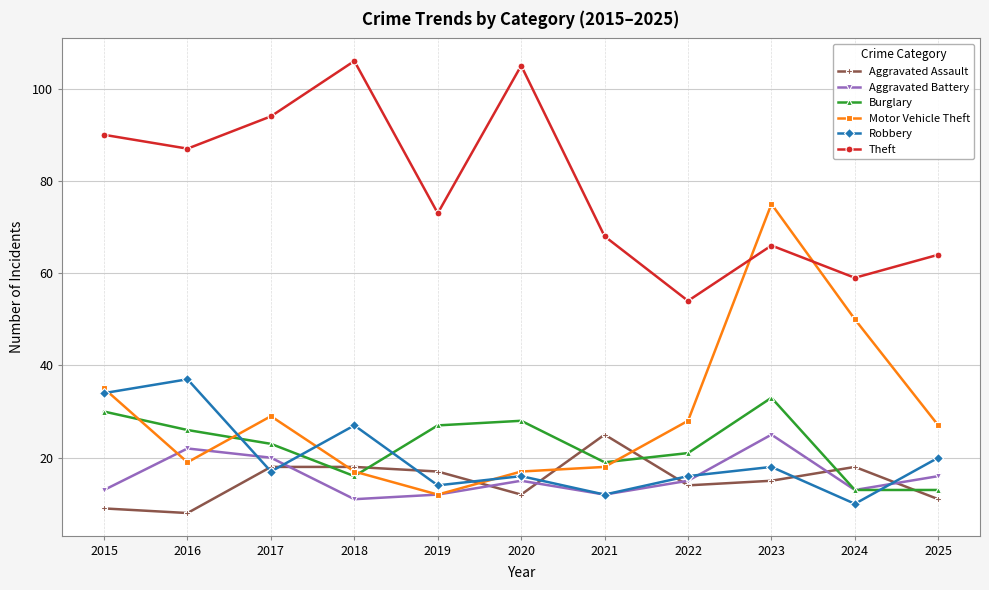

How many values in the Burglary series are below 23?

5